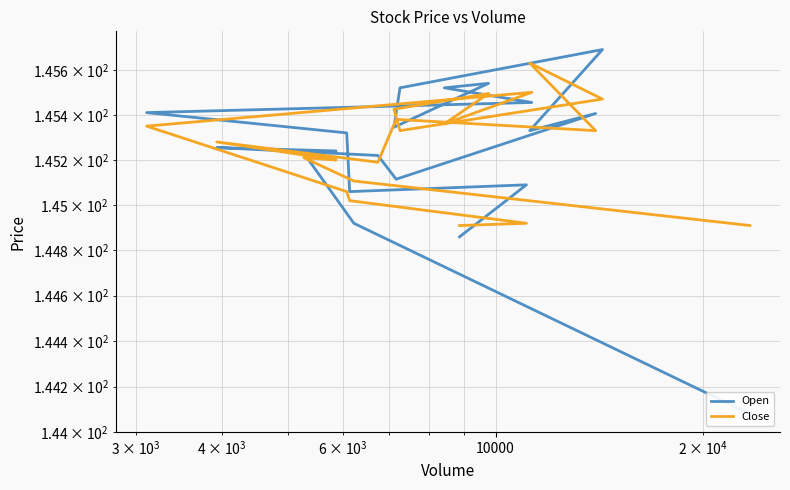

Is the value of Close at 6 greater than the value of Open at 6?

Yes